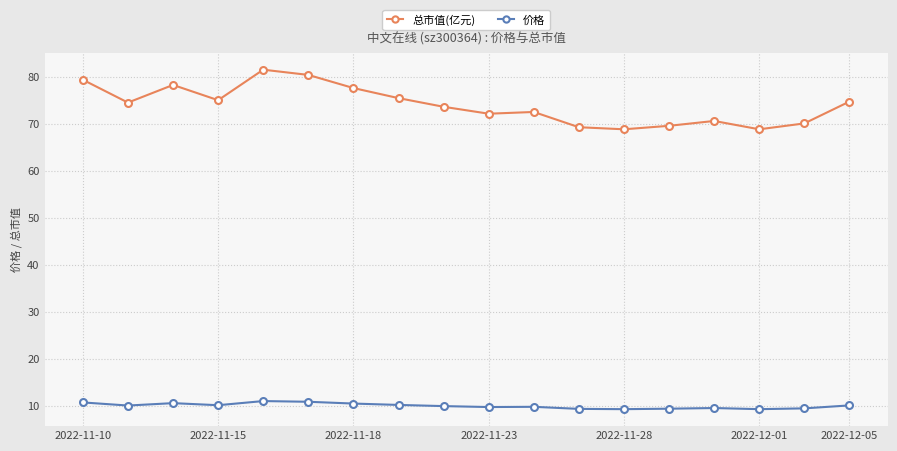

How many data points in 总市值(亿元) are above 74?

9